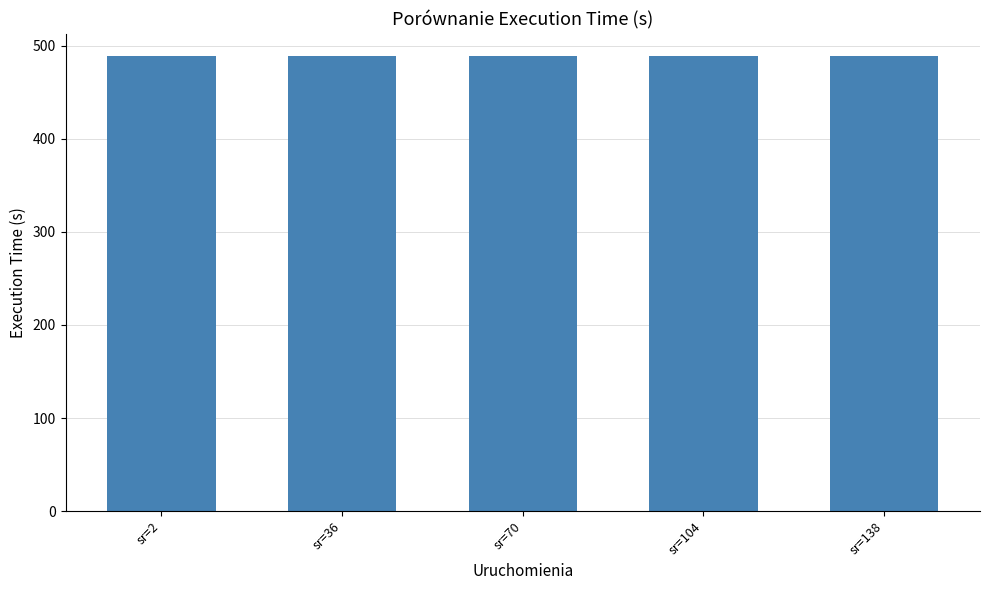

Does the chart contain any negative values?

No